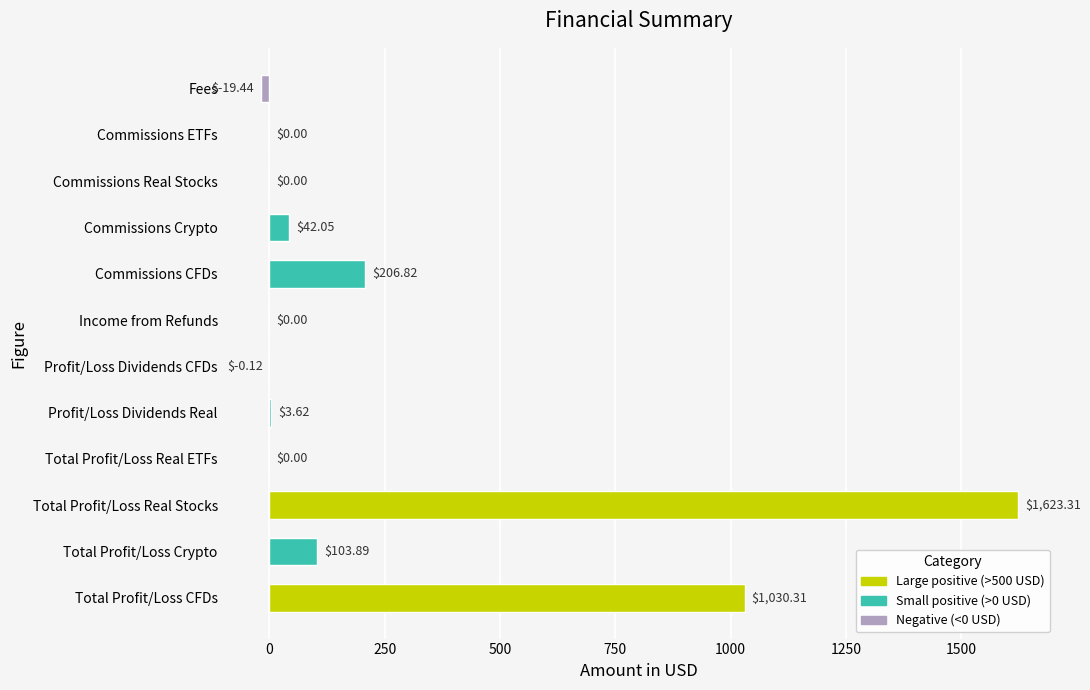

At which category does the chart reach its peak across all series?

Total Profit/Loss Real Stocks